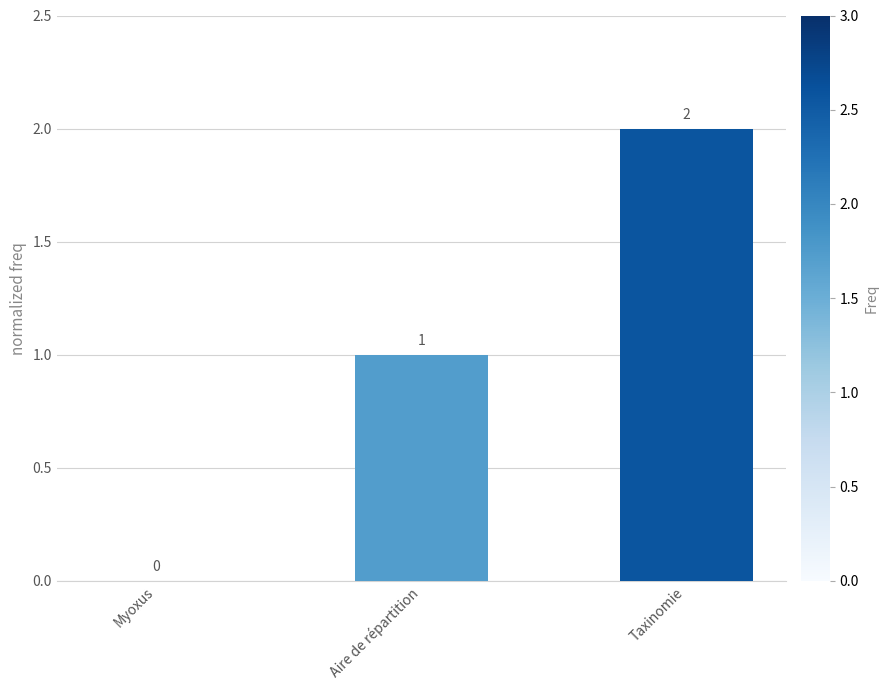

What is the change in value from Aire de répartition to Taxinomie?

+1